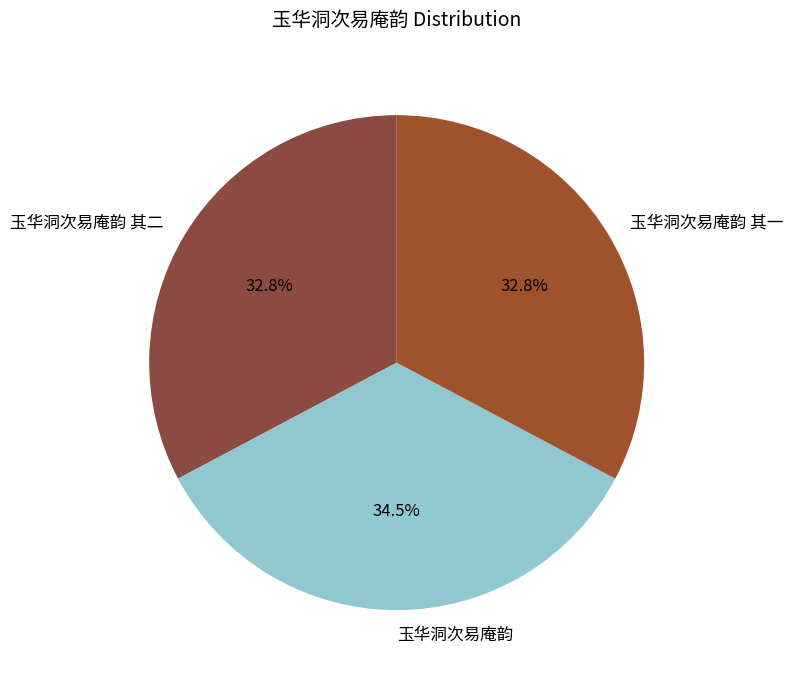

To the nearest percent, what portion does 玉华洞次易庵韵 其二 represent?

33%